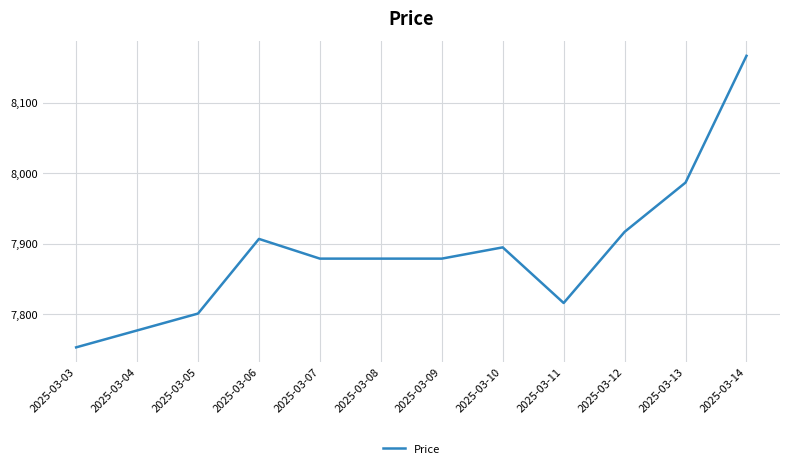

What is the difference between the values at 2025-03-11 and 2025-03-09?

63